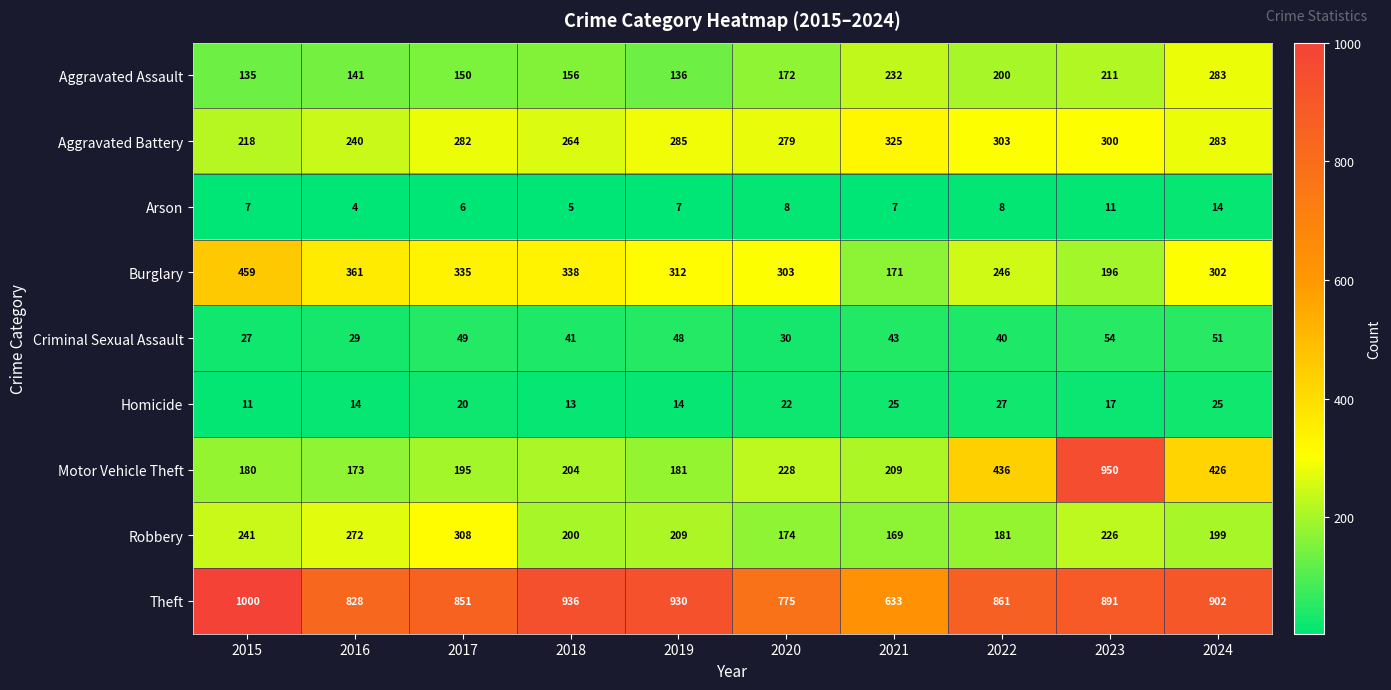

True or false: Homicide has a value of 25 at 2021.

True